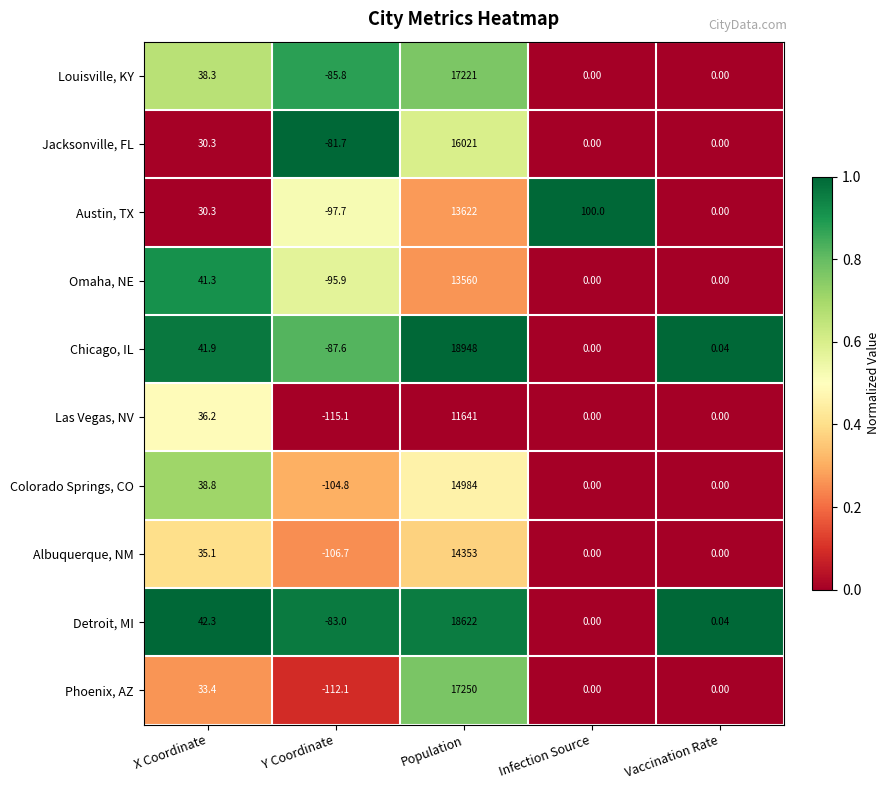

Between Y Coordinate and Vaccination Rate, which series saw the biggest shift?

Las Vegas, NV